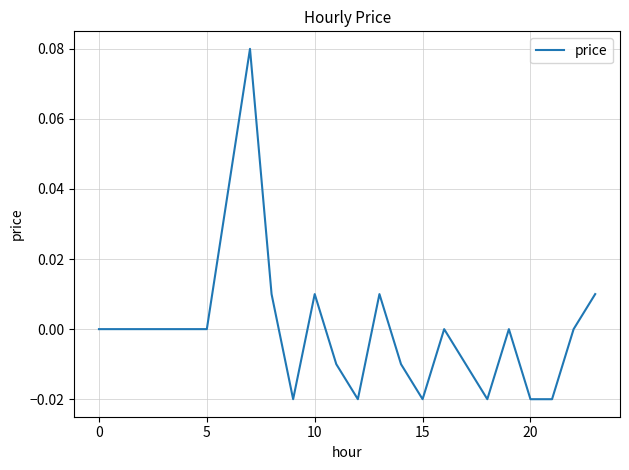

What is the difference between the maximum and minimum values?

0.1